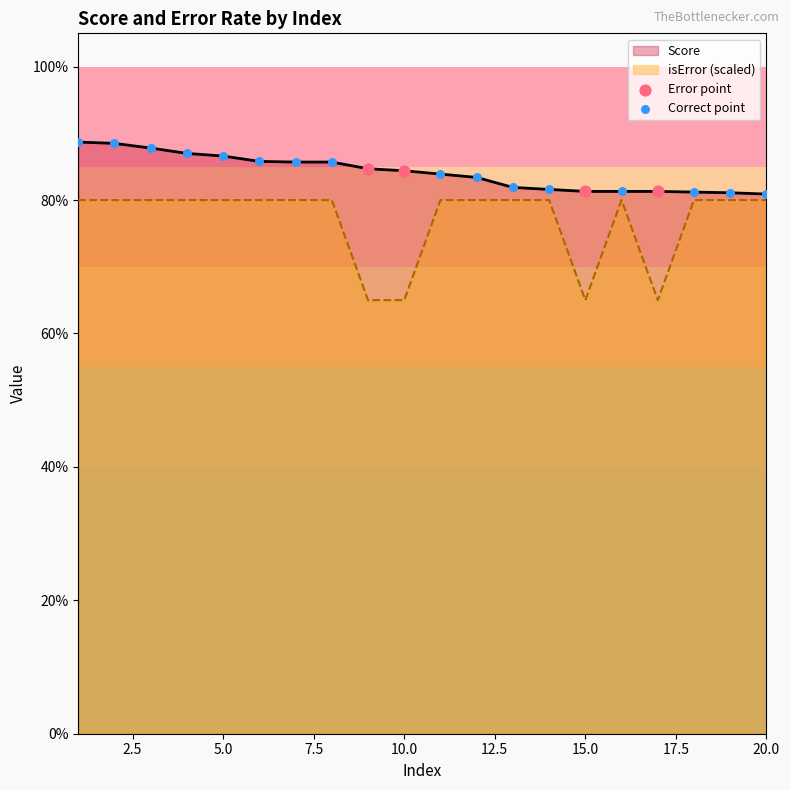

What are all the series names shown in the legend?

Score, isError